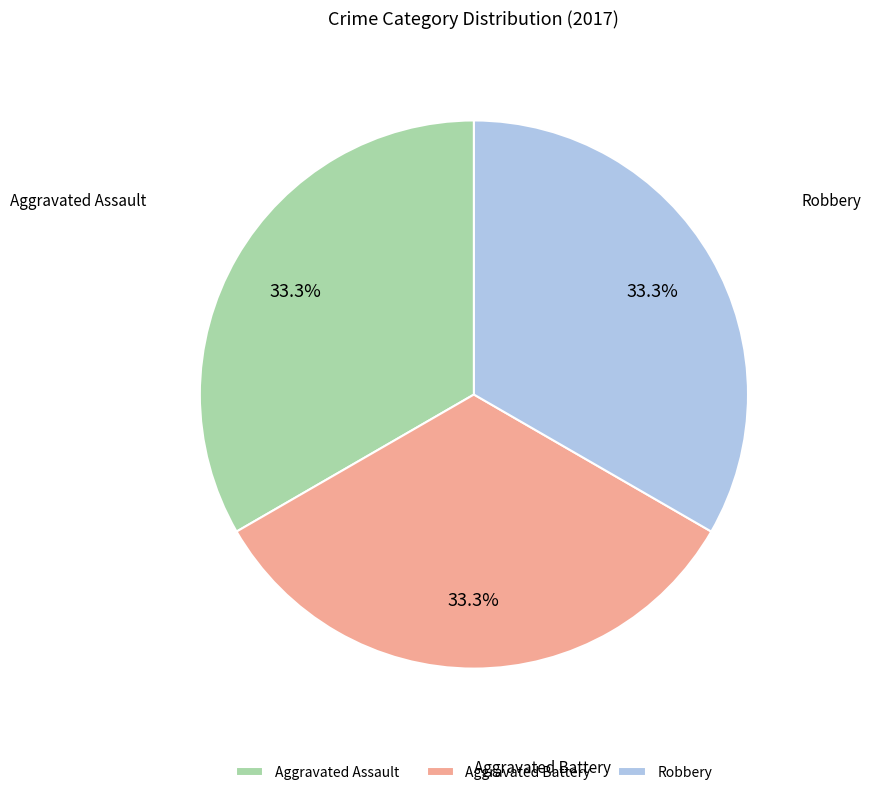

Count the number of slices in the pie.

3